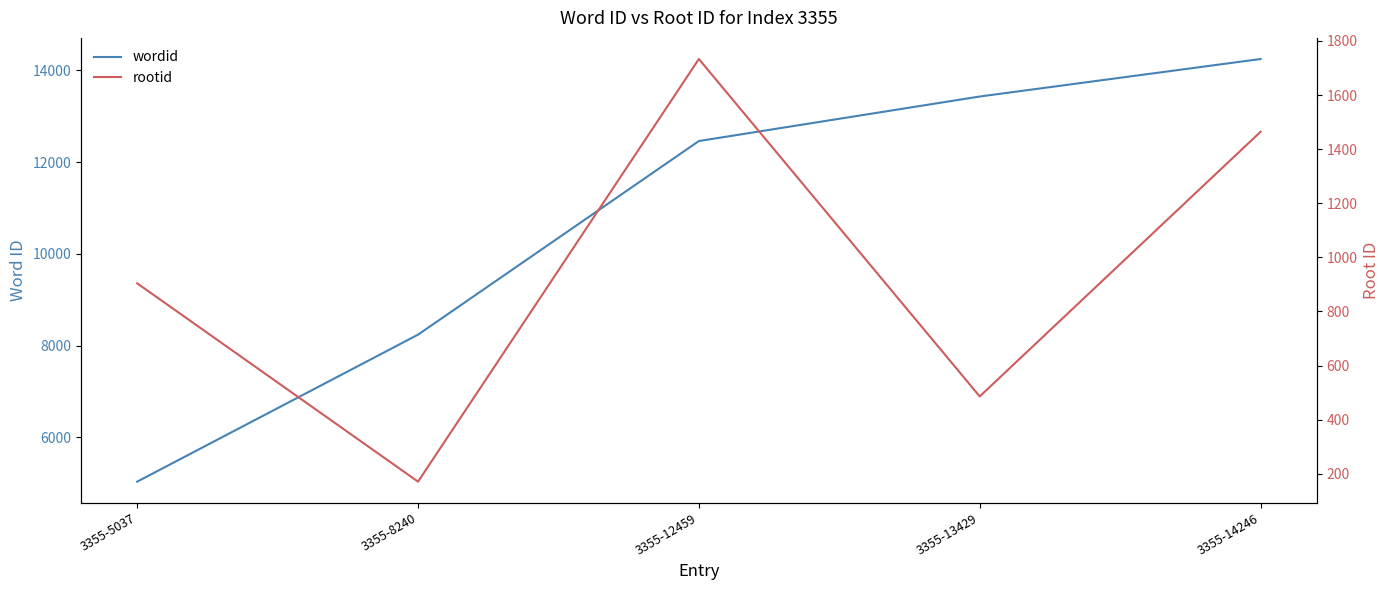

Does the chart display data point markers on the line(s)?

No